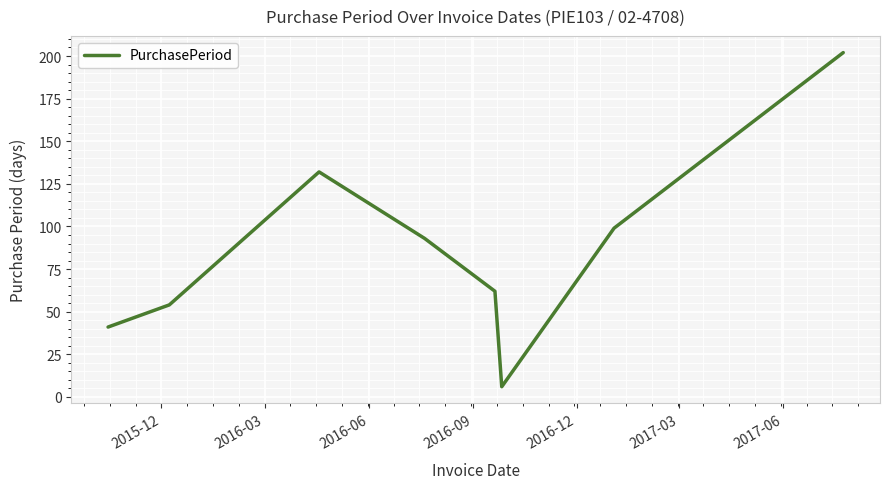

True or false: the data has more than 0 interior local peaks.

True